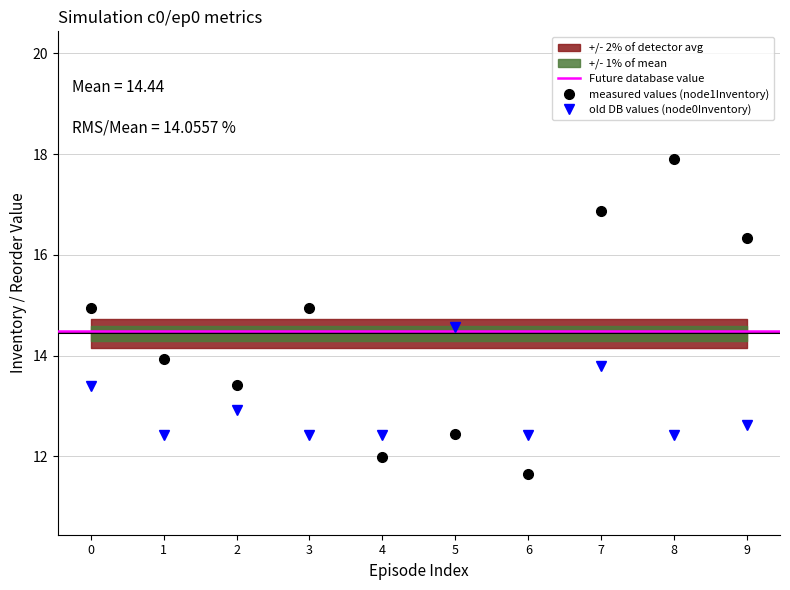

At which label does node1InventoryMeans reach its peak?

8